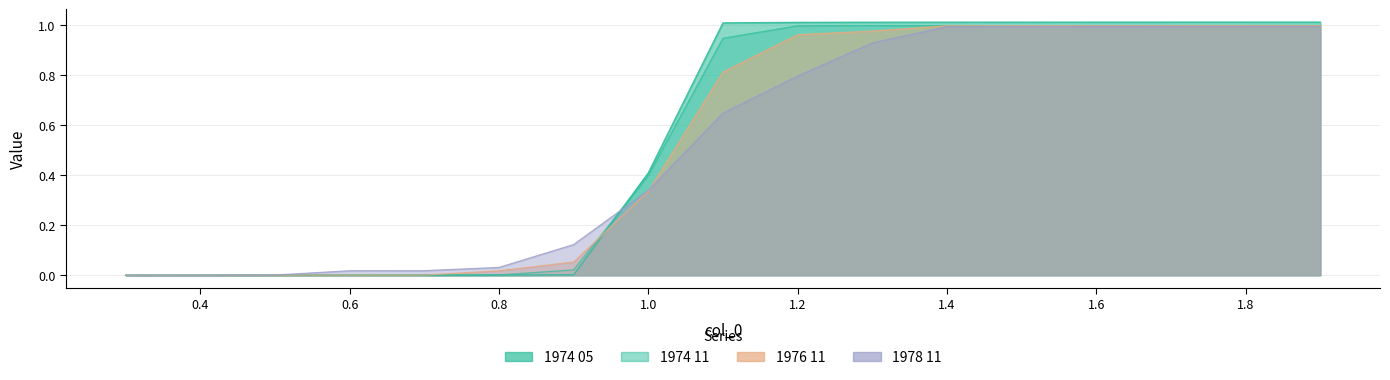

Which series has the largest total across all categories?

1974 05